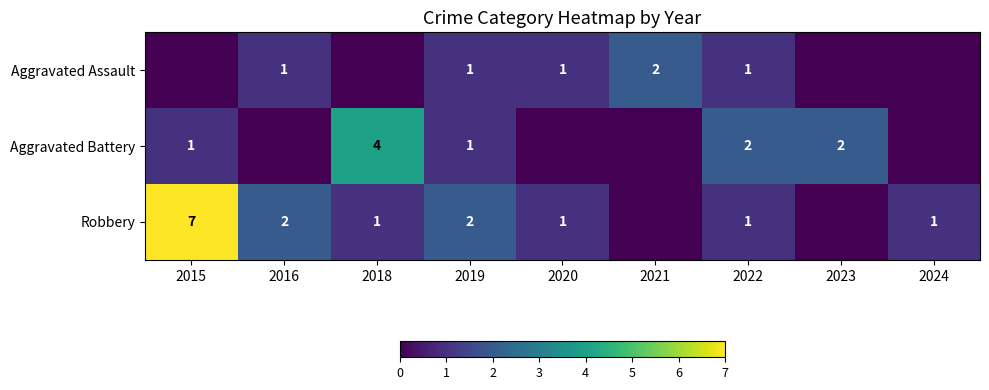

Is the value of Robbery at 2015 greater than the value of Aggravated Battery at 2015?

Yes